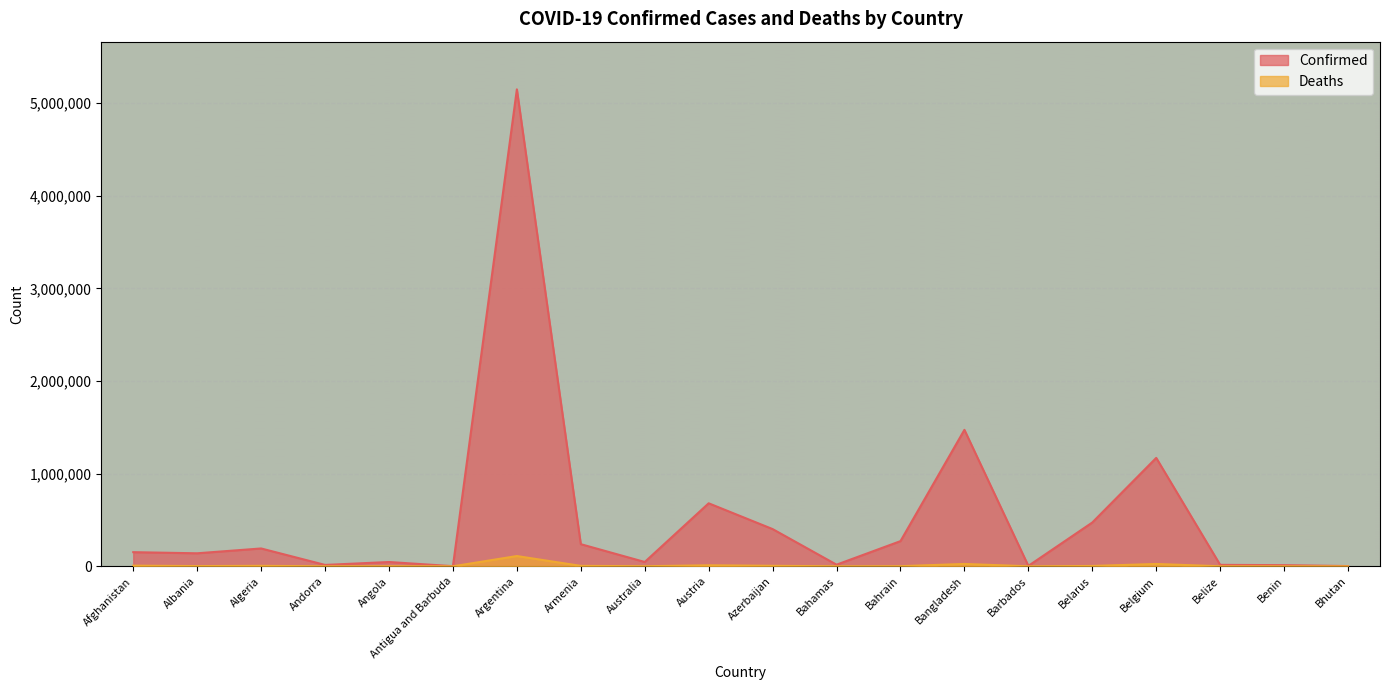

At which label is Confirmed closest to 2574812?

Bangladesh